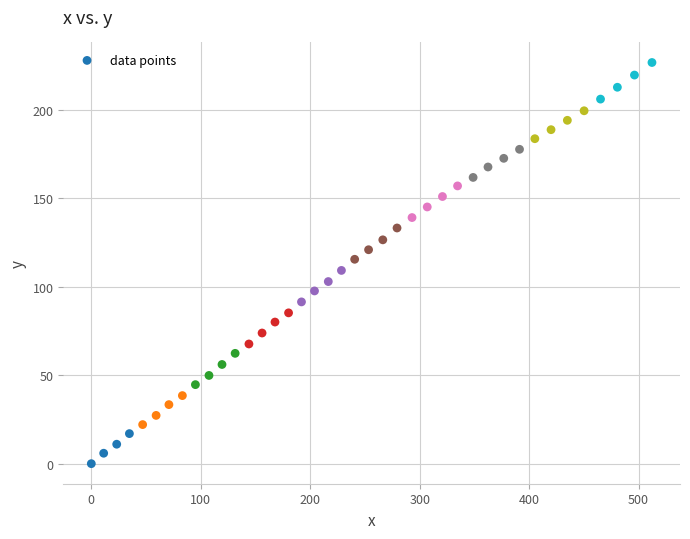

What is the range of X values (max minus min)?

512.2